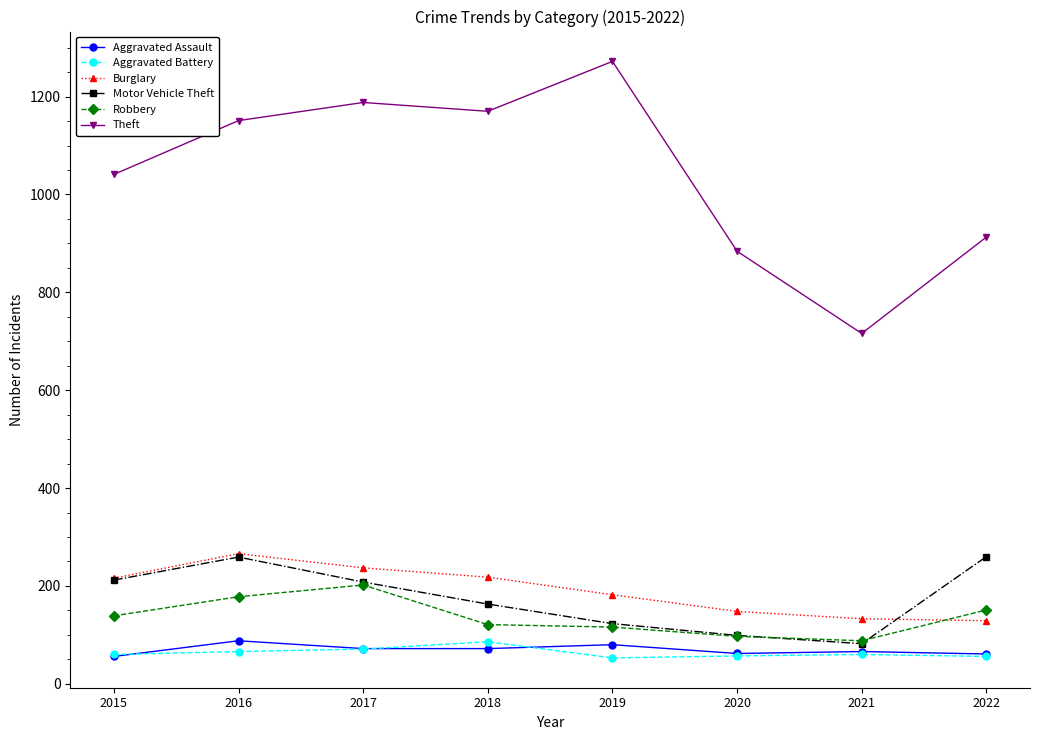

The Aggravated Battery series shows 17 at 2021. True or false?

False